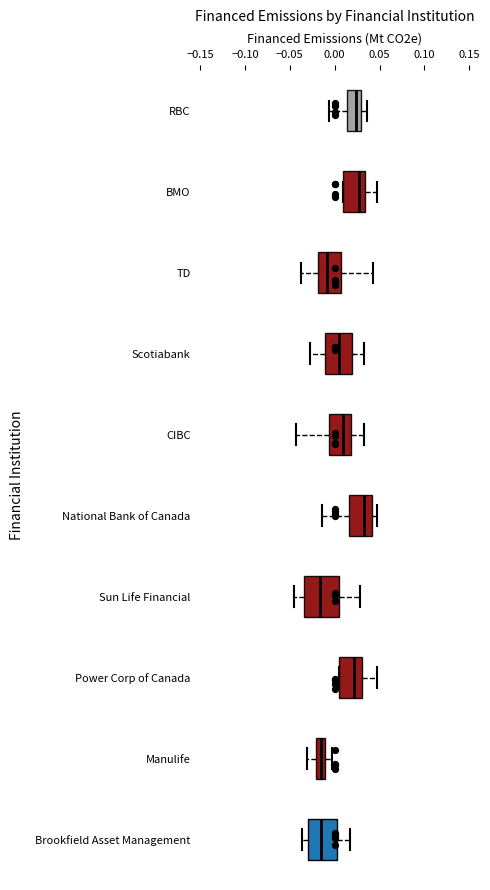

Reading bottom to top, read every box against the x-axis: the position of its median line, the range the box covers, and the ends of its whiskers. The values are not printed on the chart, so give them approximately, as read against the axis.

Brookfield Asset Management: median -0.015, box -0.030 to 0.000, whiskers -0.035 to 0.015
Manulife: median -0.015, box -0.020 to -0.010, whiskers -0.030 to -0.005
Power Corp of Canada: median 0.020, box 0.005 to 0.030, whiskers 0.005 to 0.045
Sun Life Financial: median -0.015, box -0.035 to 0.005, whiskers -0.045 to 0.030
National Bank of Canada: median 0.035, box 0.015 to 0.040, whiskers -0.015 to 0.045
CIBC: median 0.010, box -0.005 to 0.020, whiskers -0.045 to 0.035
Scotiabank: median 0.005, box -0.010 to 0.020, whiskers -0.025 to 0.030
TD: median -0.010, box -0.020 to 0.005, whiskers -0.035 to 0.045
BMO: median 0.025, box 0.010 to 0.035, whiskers 0.010 to 0.050
RBC: median 0.025, box 0.015 to 0.030, whiskers -0.005 to 0.035